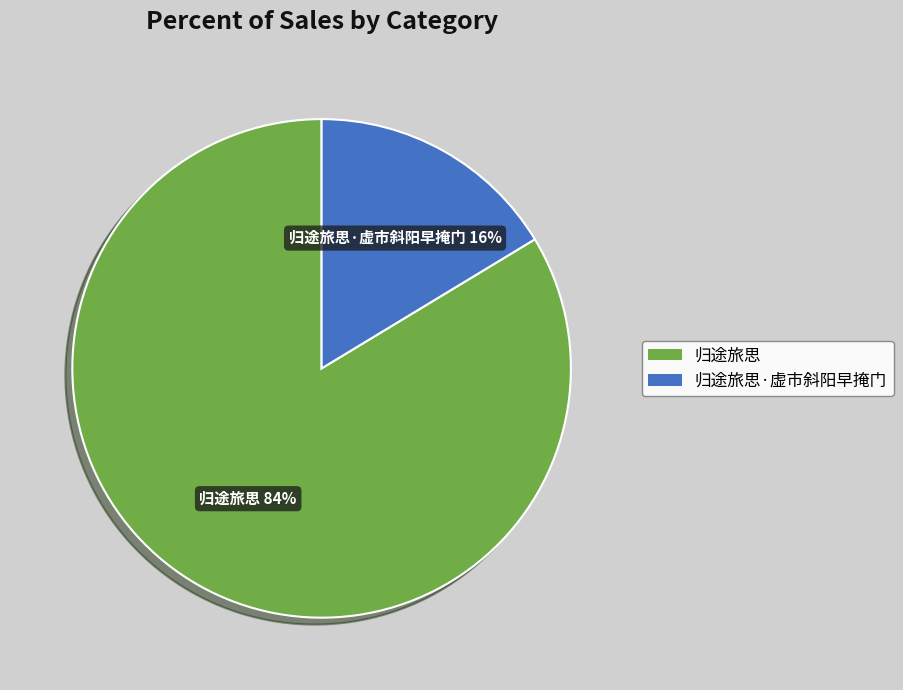

Does any single category account for the majority?

Yes